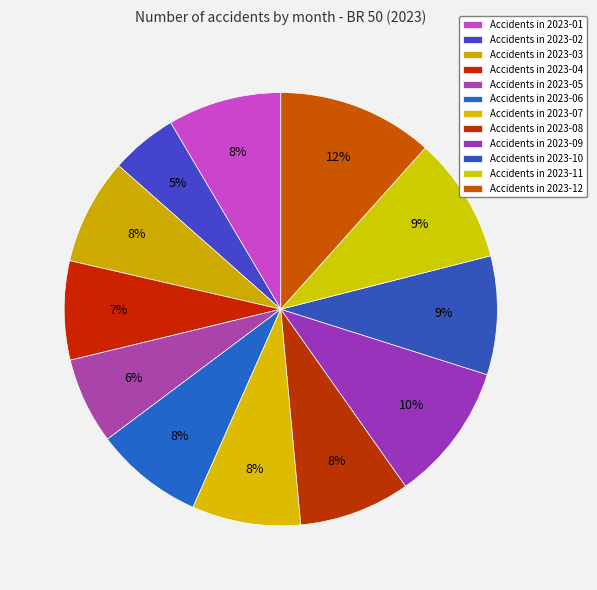

How many slices are in this pie chart?

12